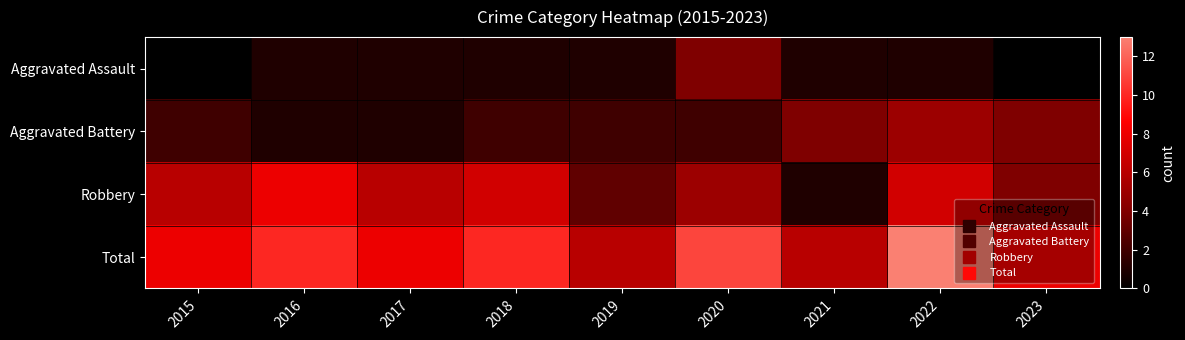

At which label does Robbery reach its peak?

2016